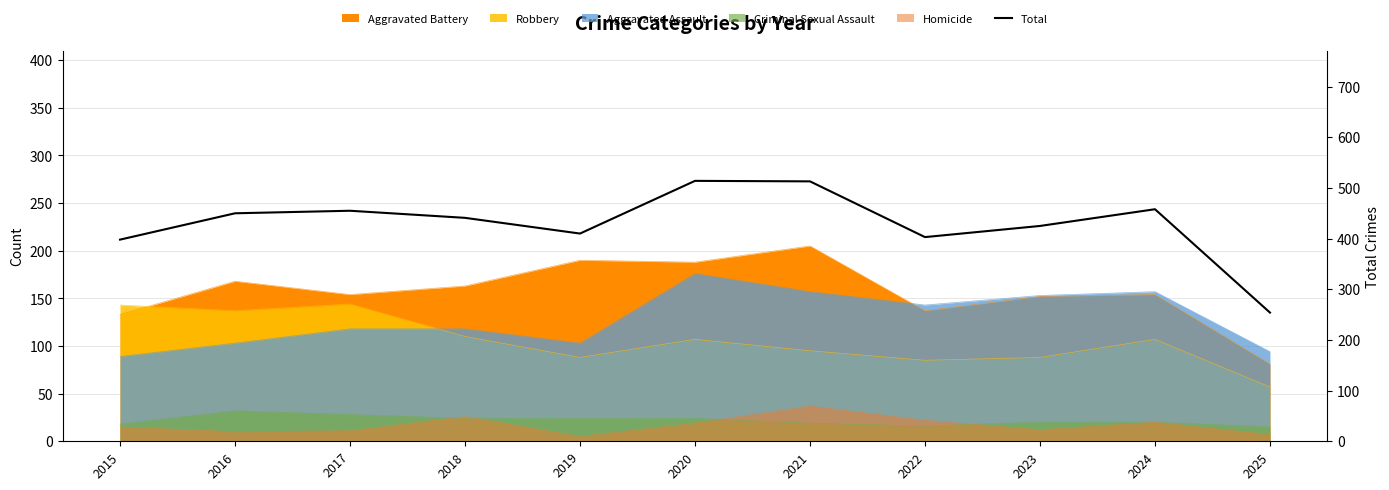

List the labels in order of value, smallest first.

2025, 2015, 2022, 2019, 2023, 2018, 2016, 2017, 2024, 2021, 2020